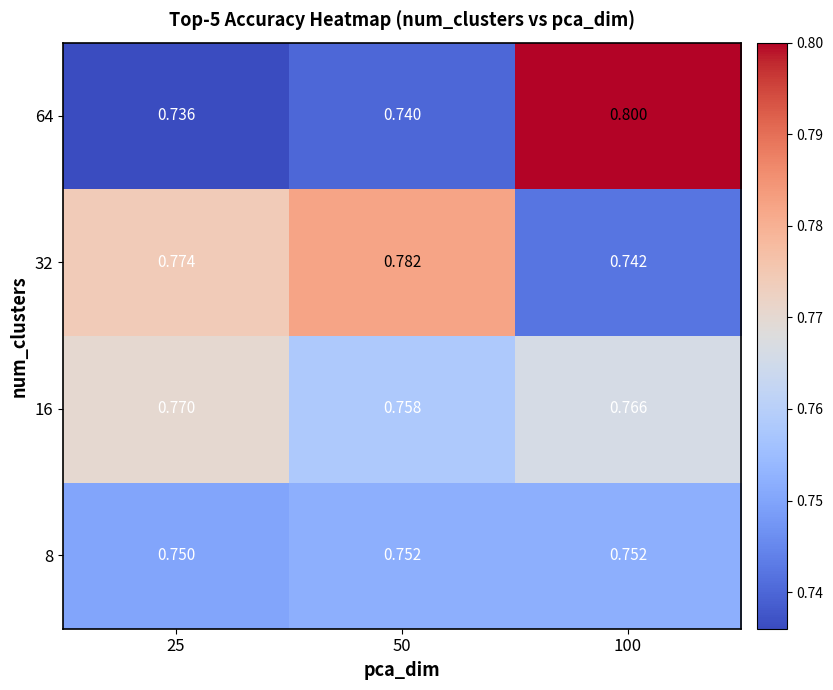

Is the value of 8 at 25 greater than the value of 32 at 100?

Yes